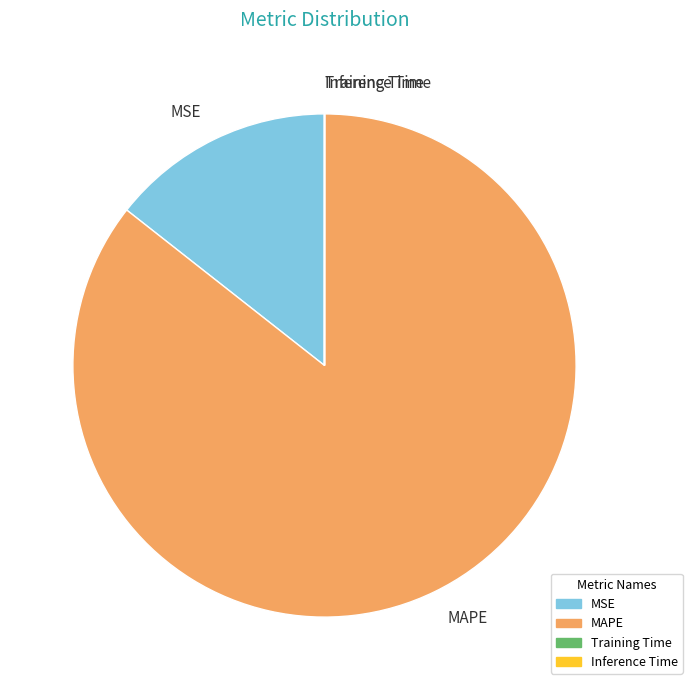

Is it true that MAPE is 93% of the pie?

False